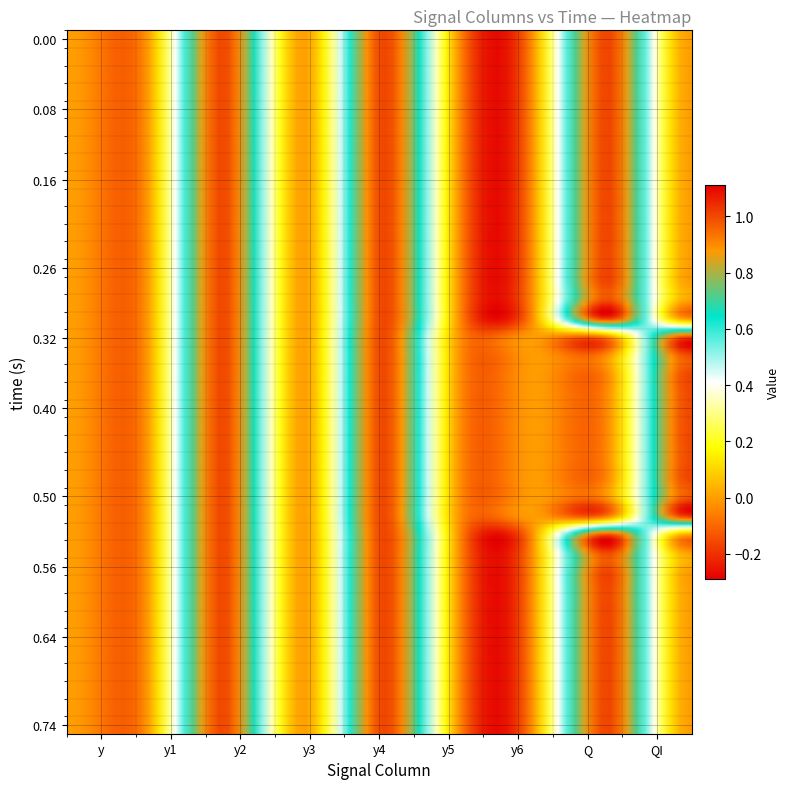

Reading left to right, list all the values displayed in this chart.

y: 0	0	0	0	0	0	0	0	0	0
y1: 0	0	0	0	0	0	0	0	0	0
y2: 1	1	1	1	1	1	1	1	1	1
y3: 0	0	0	0	0	0	0	0	0	0
y4: 1	1	1	1	1	1	1	1	1	1
y5: 0	0	0	0	0	0	0	0	0	0
y6: 0	0	0	0	0	0	0	0	0	0
Q: 1	1	1	1	1	1	1	0	0	1
QI: 0	0	0	0	0	0	0	1	1	0